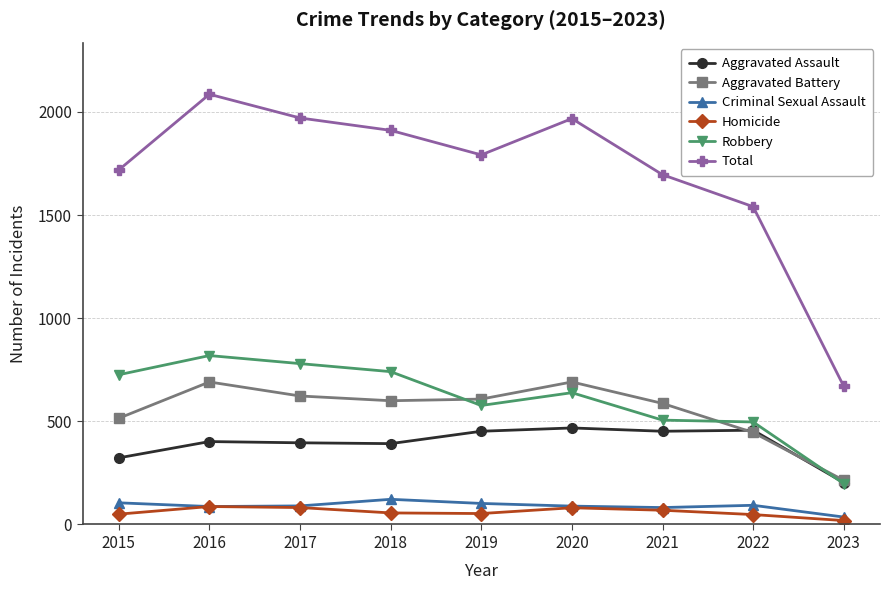

What is the difference between the highest and lowest values at 2021?

1627